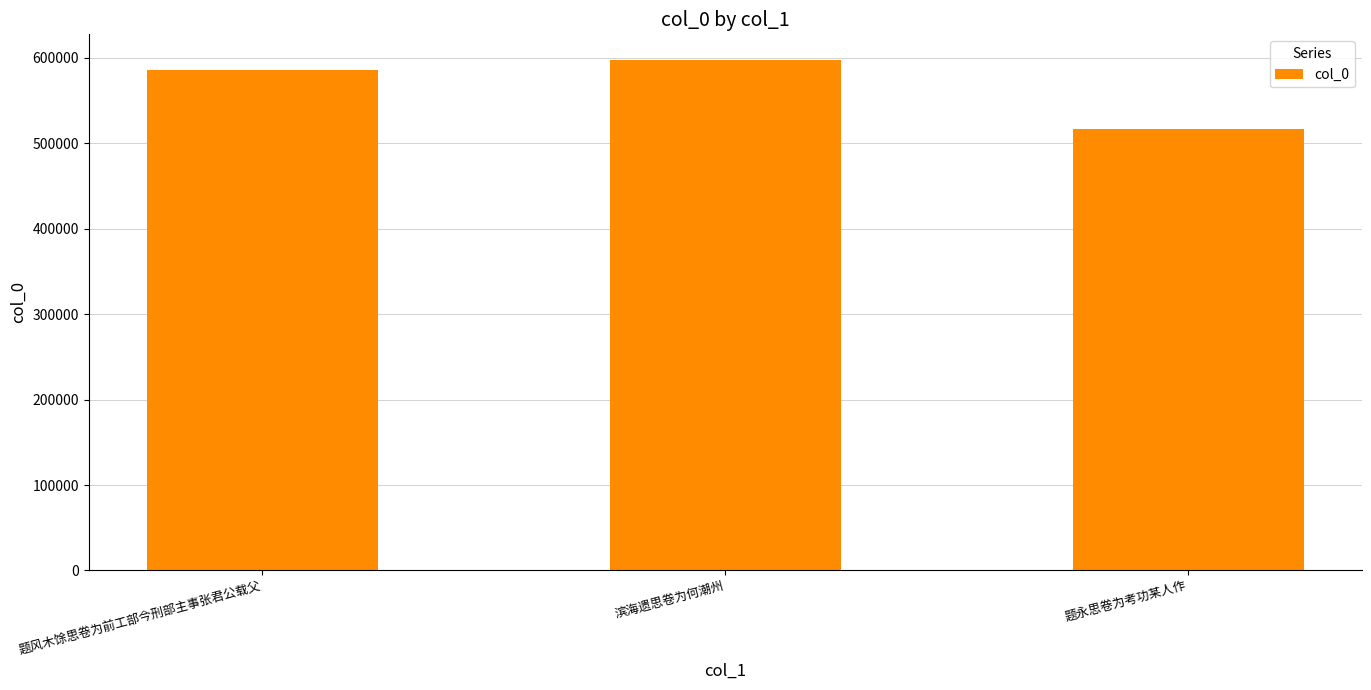

Is it true that the value at 题风木馀思卷为前工部今刑部主事张君公载父 is 342471?

False